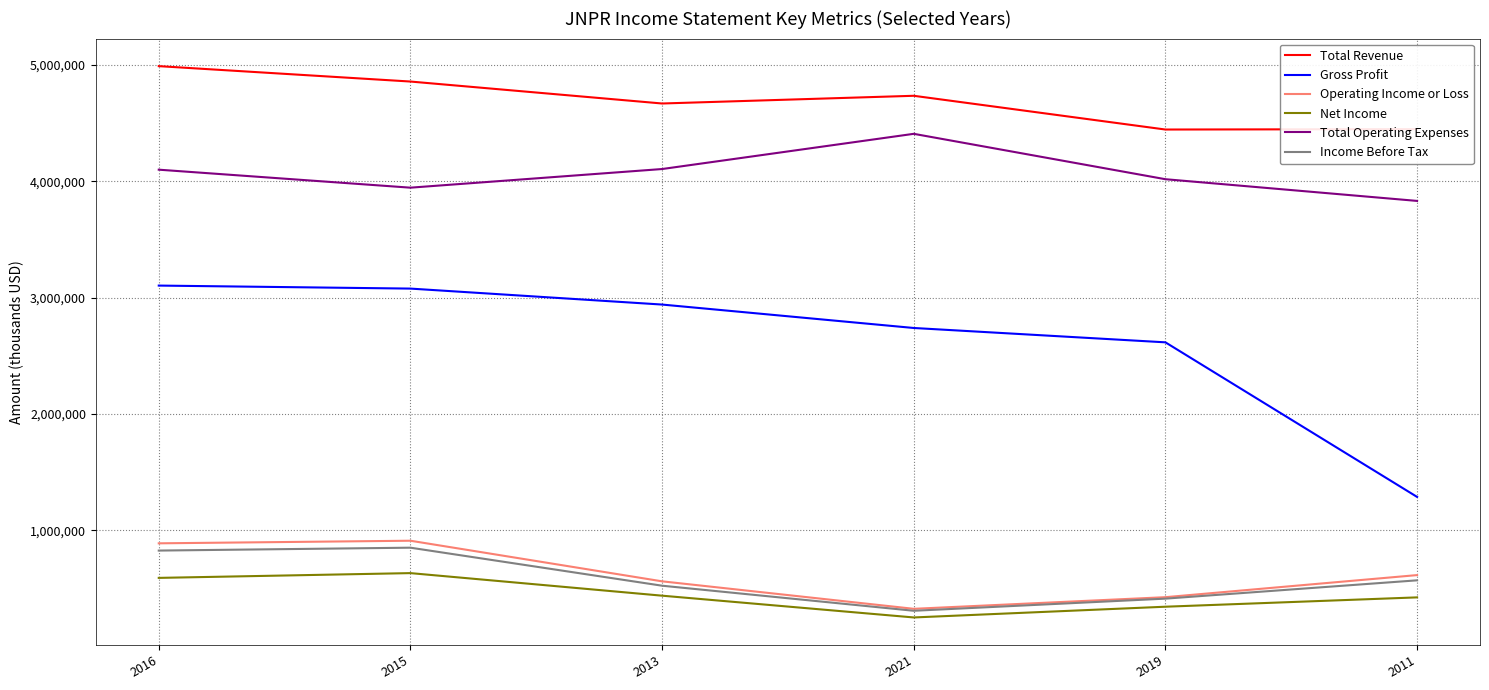

The value of Total Revenue at 2011 is 4448700. True or false?

True